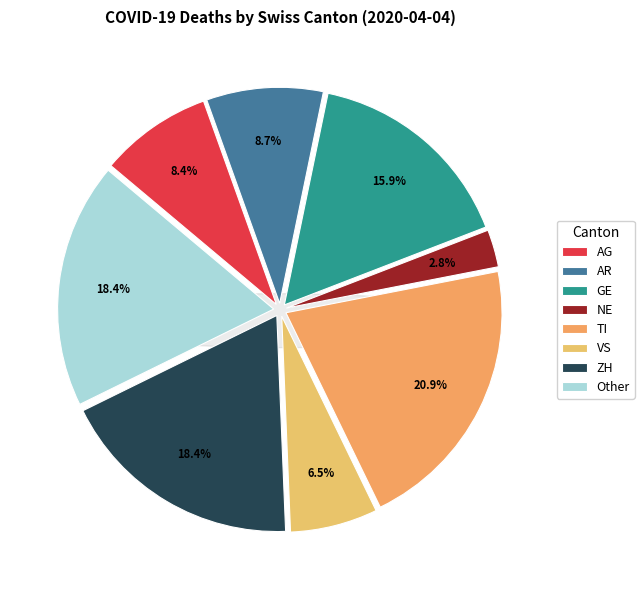

Is there a majority slice in this chart?

No